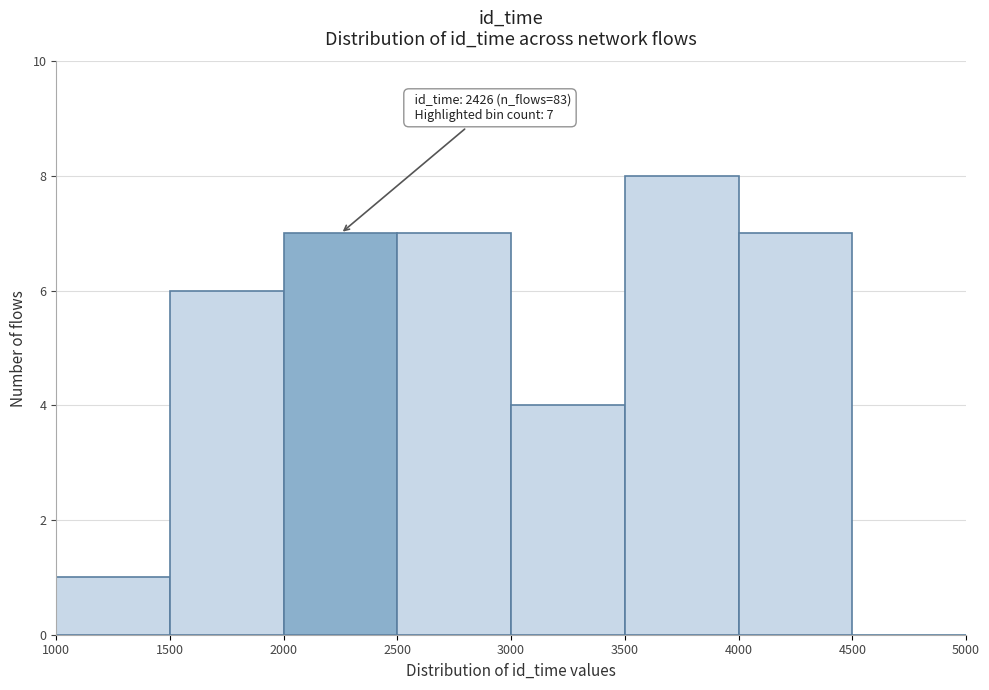

Which range on the x-axis has the tallest bar?

3500 to 4000